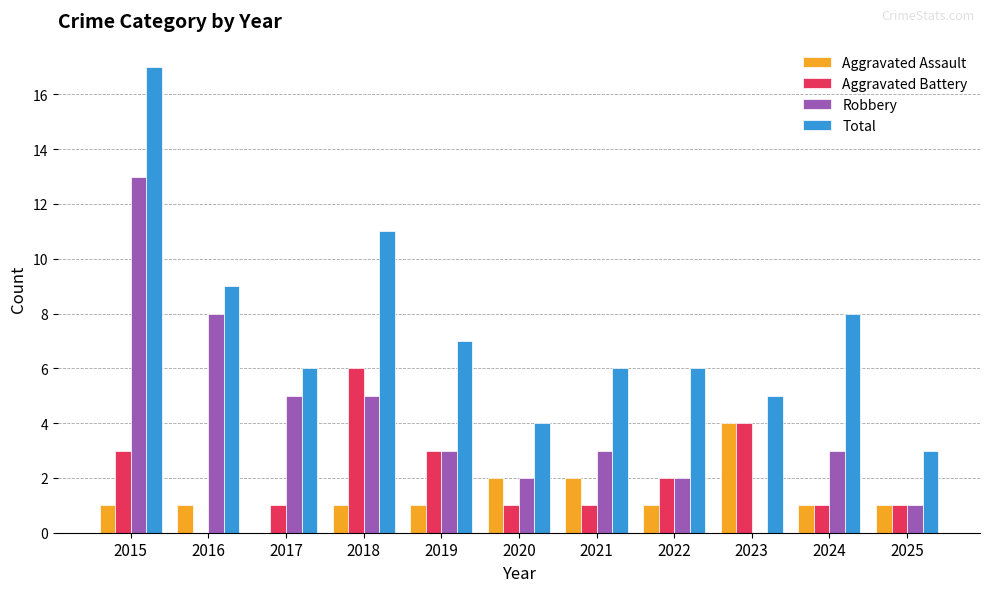

Which series has the largest total across all categories?

Total